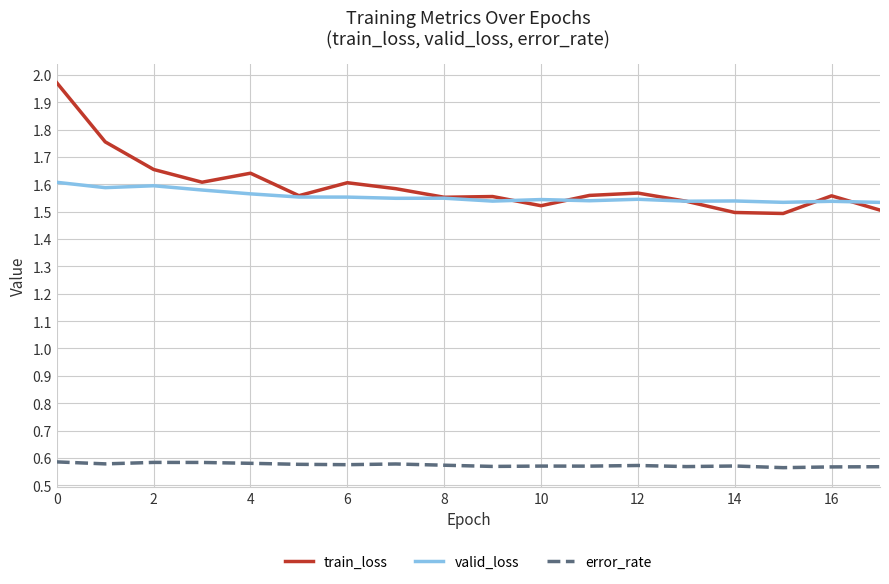

In error_rate, how many points are higher than both neighbors (excluding endpoints)?

5